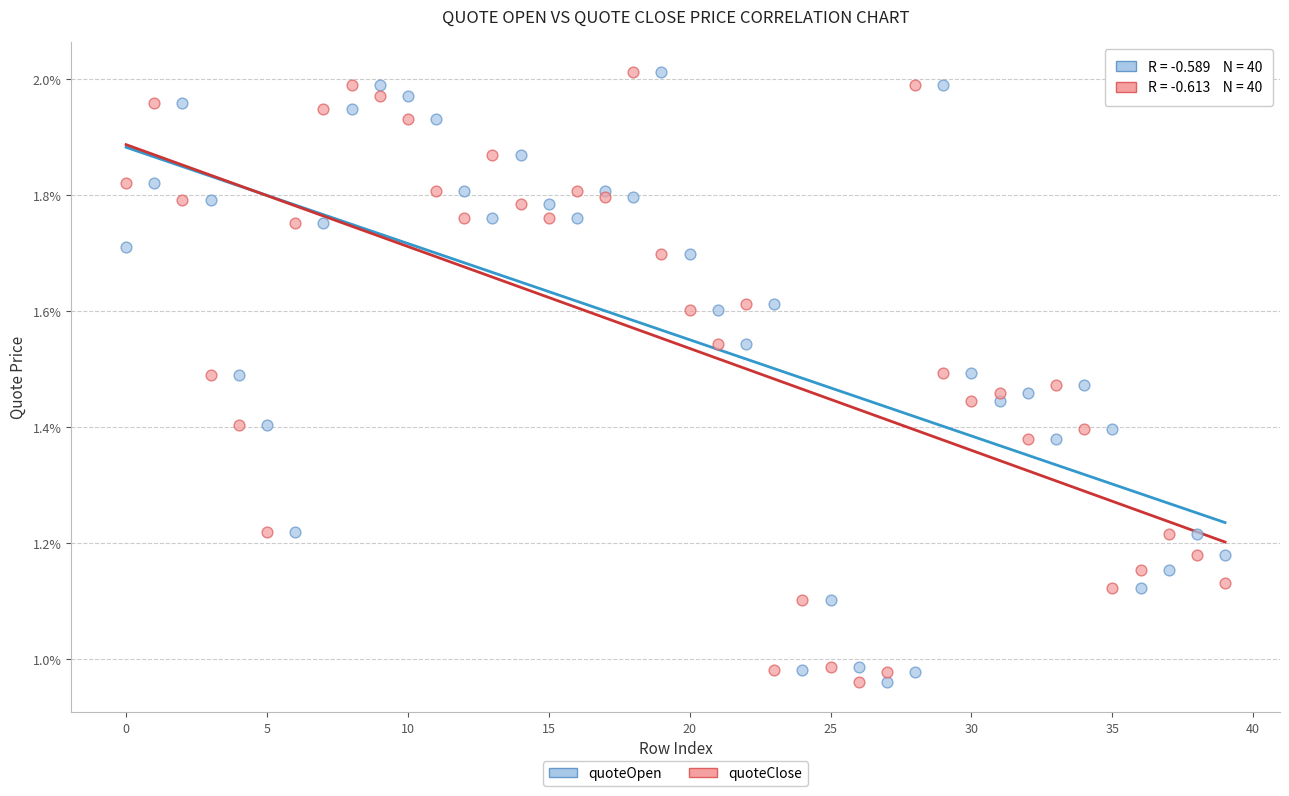

What are all the series names shown in the legend?

quoteOpen, quoteClose